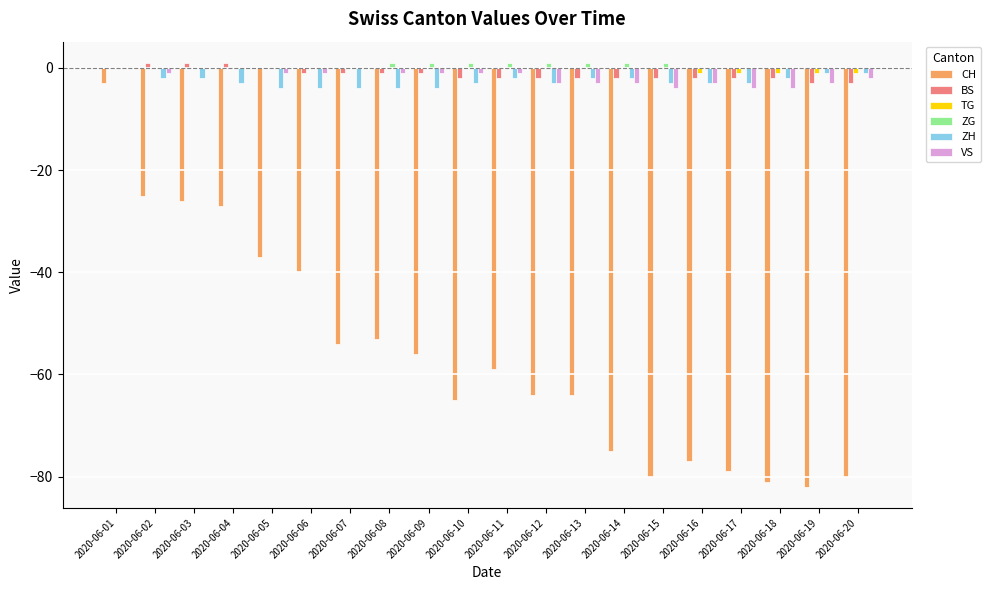

Which series has the widest spread of values?

CH